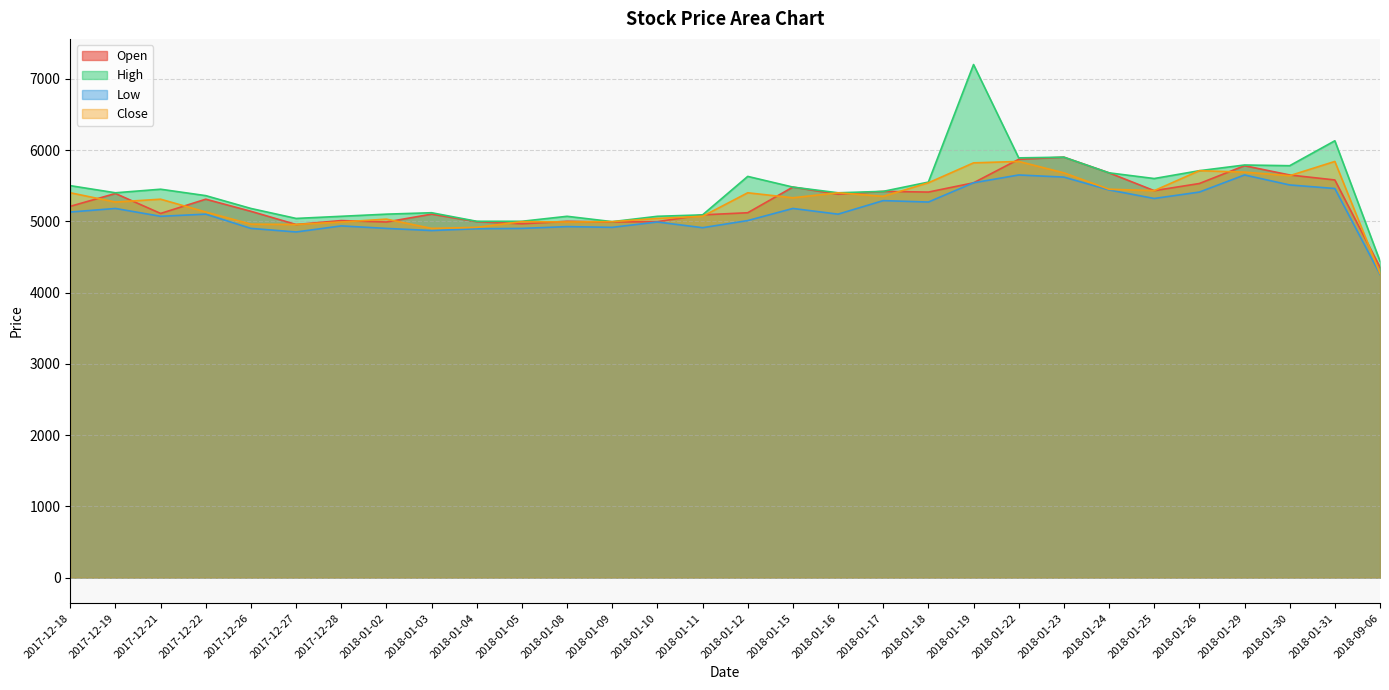

What is the minimum value for High?

4440